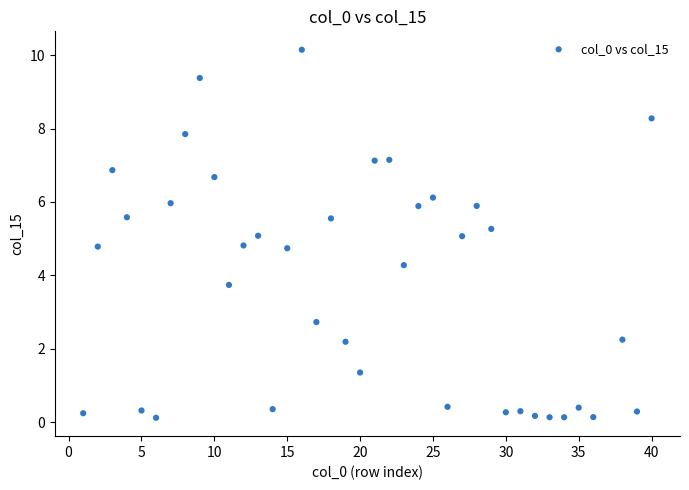

What is the range of X values (max minus min)?

39.0